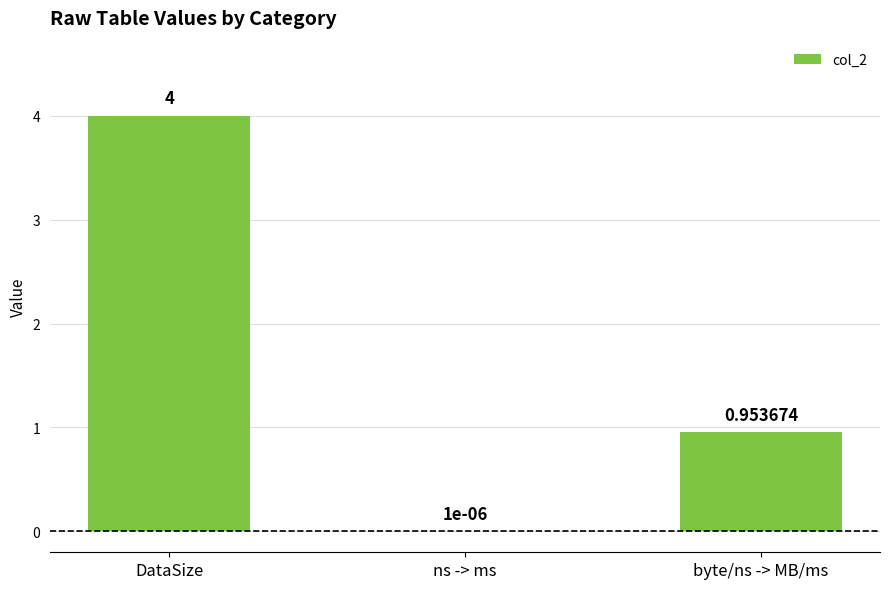

What is the sum of all values?

5.0